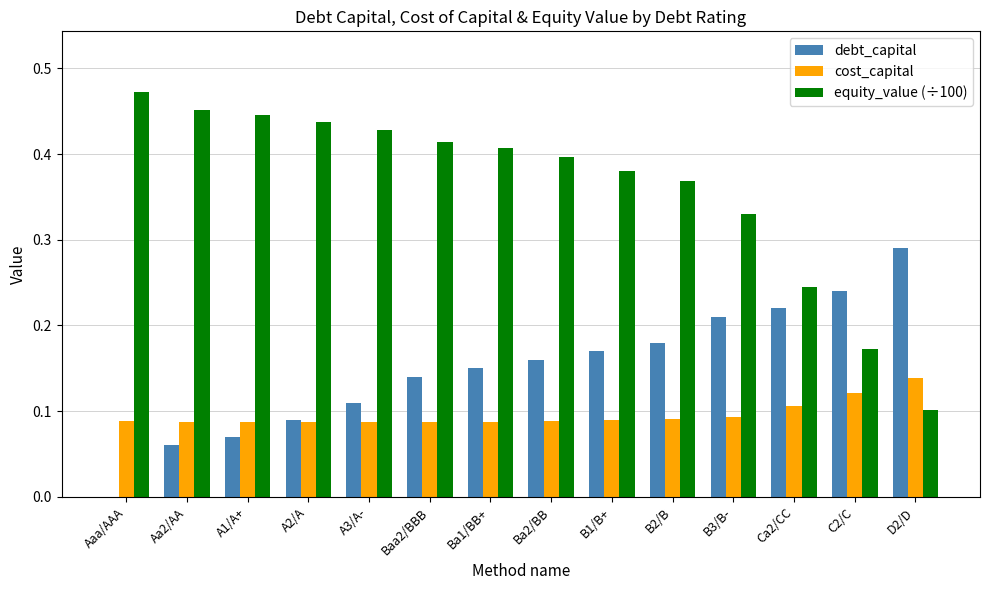

True or false: cost_capital has a value of 0.2 at C2/C.

False